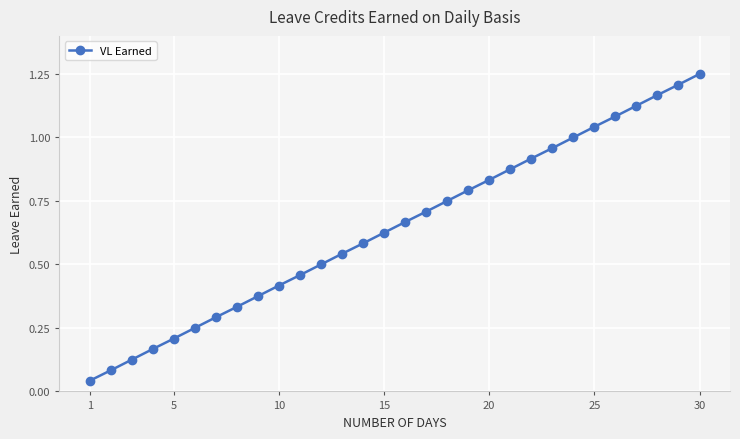

True or false: the data has more than 0 interior local peaks.

False